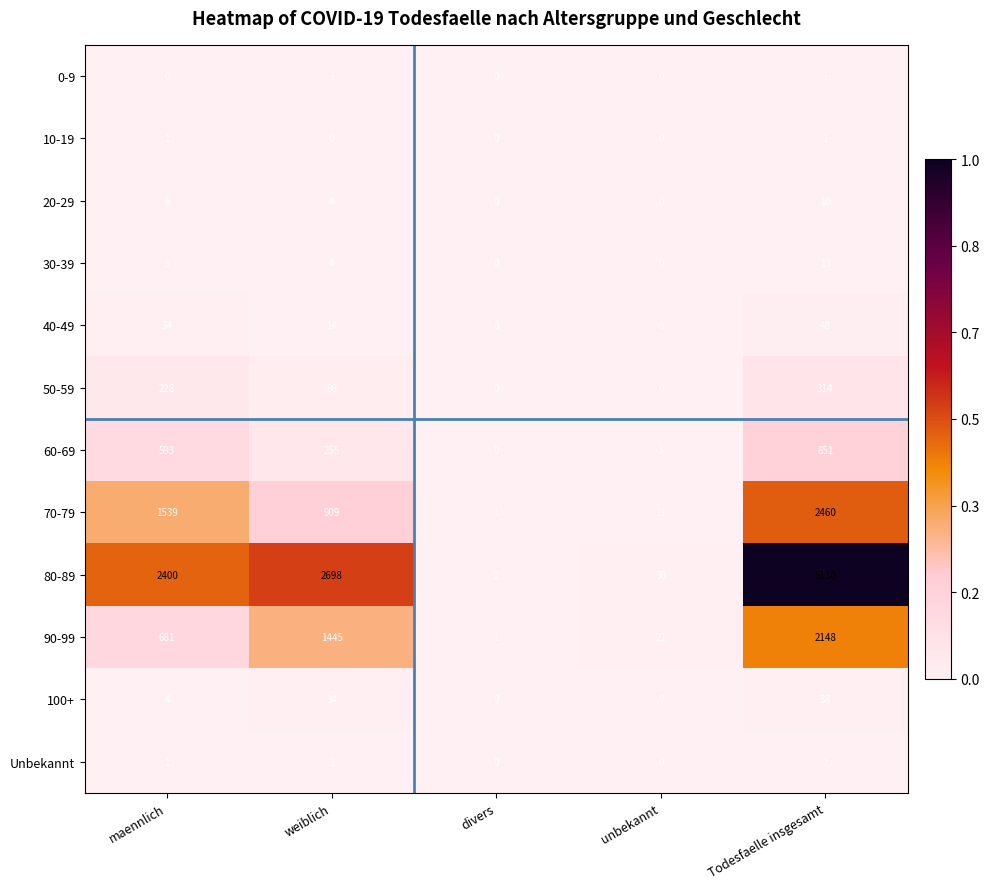

The 80-89 series shows 5130 at Todesfaelle insgesamt. True or false?

True